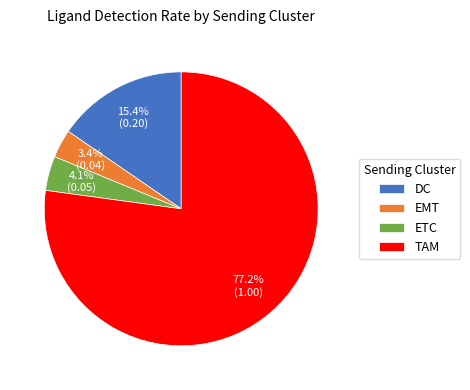

To the nearest percent, what portion does EMT represent?

3%